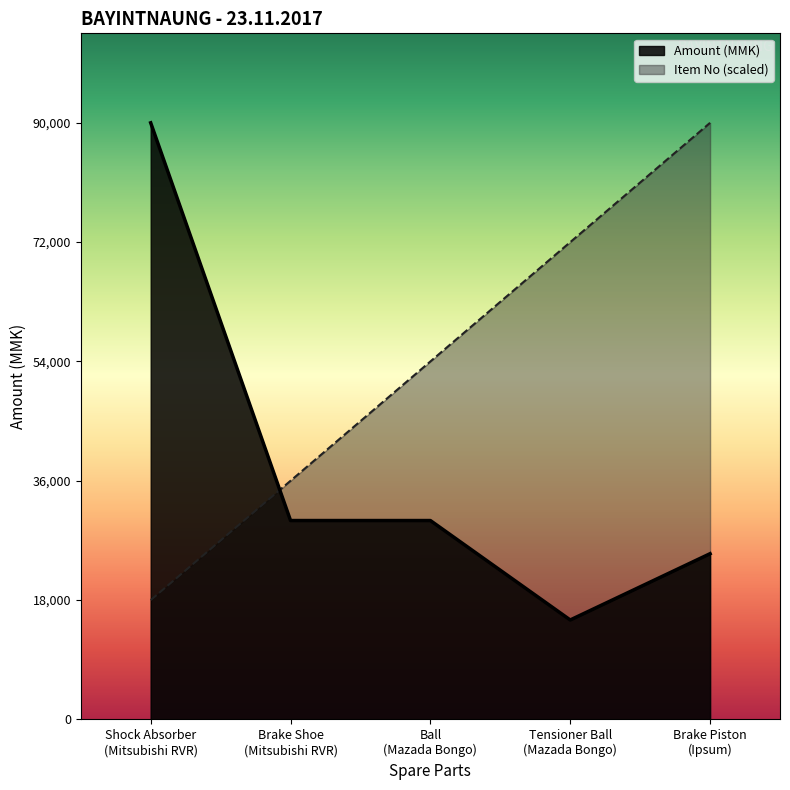

Rank the series at Shock Absorber
(Mitsubishi RVR) from highest to lowest value.

Amount (MMK), Item No (scaled)